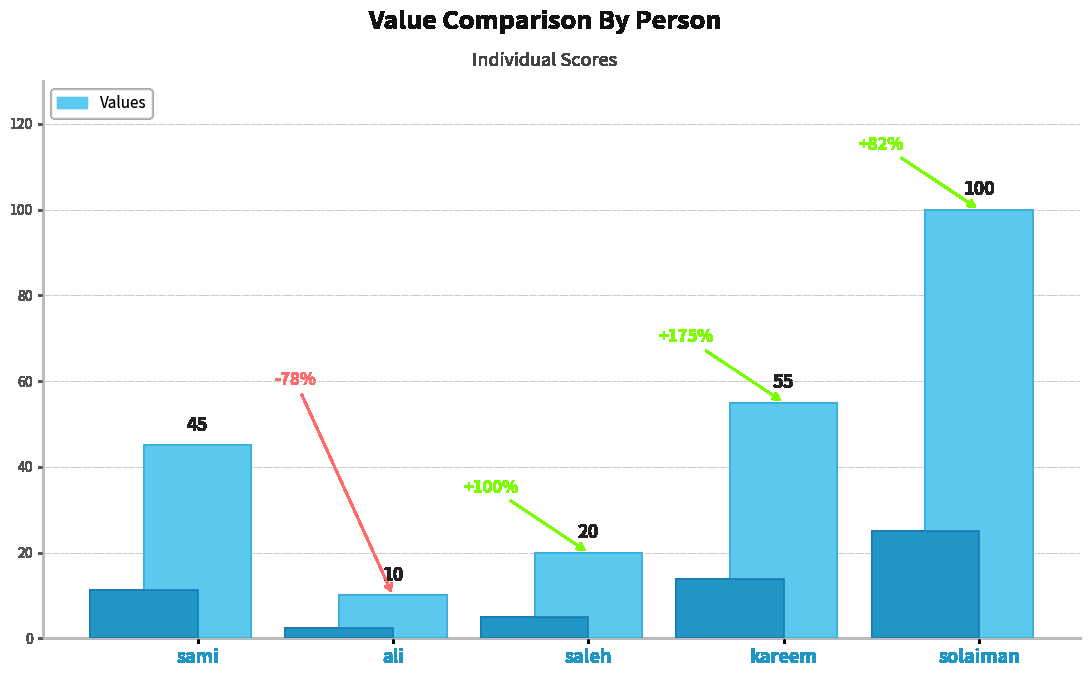

At which label is the value closest to 55?

kareem